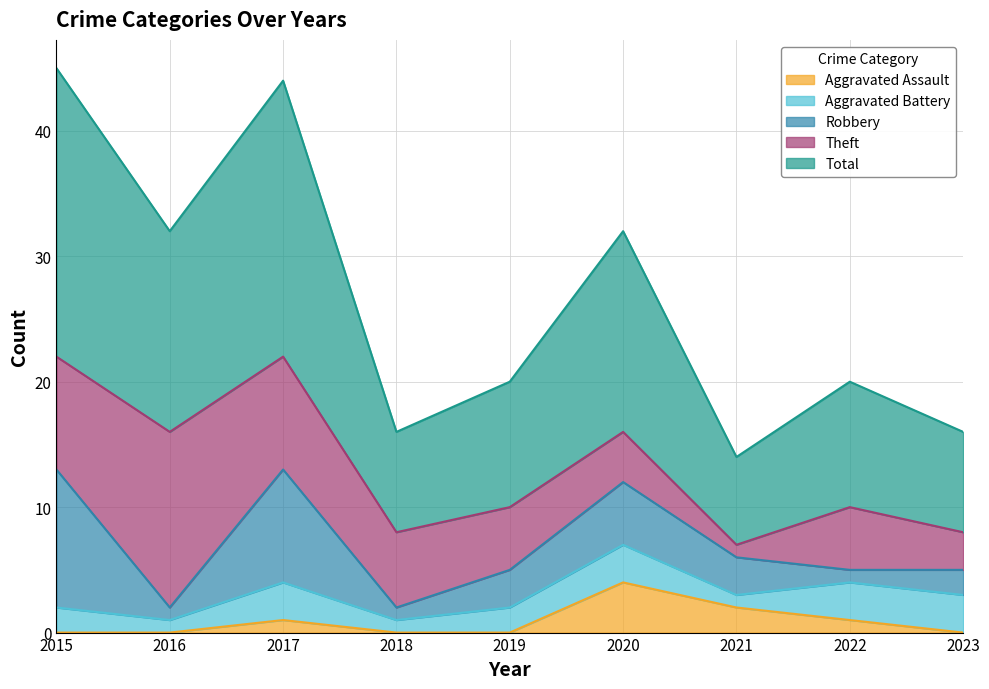

True or false: Total and Theft cross at least once.

False